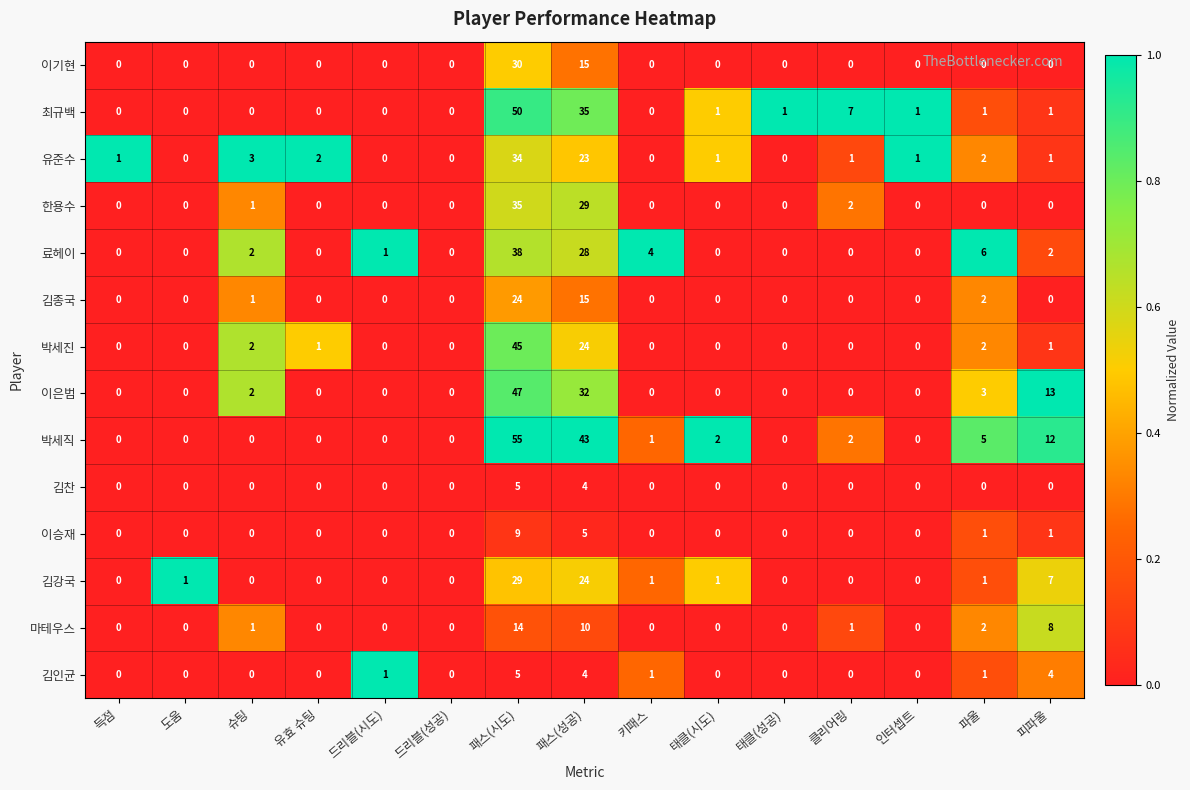

Count the 김인균 values in the range 0 to 1.

12